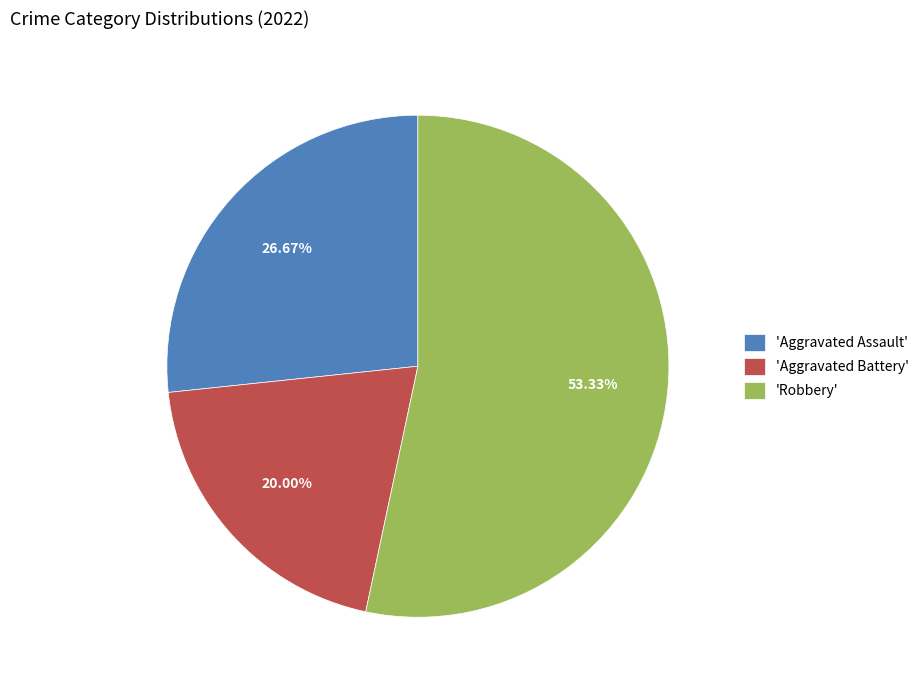

Do 'Aggravated Battery' and 'Aggravated Assault' together represent more than half of the pie?

No